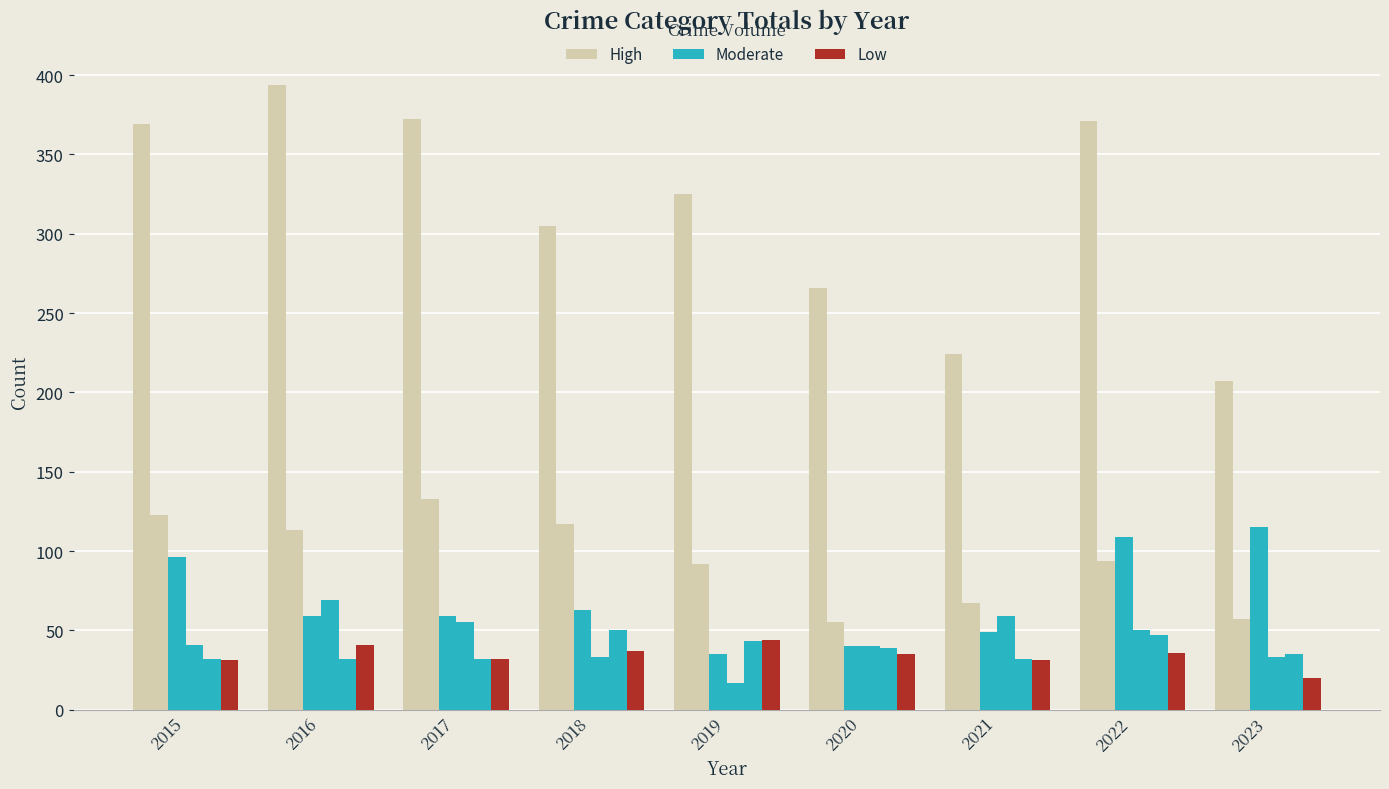

True or false: Motor Vehicle Theft has a value of 96 at 2015.

True